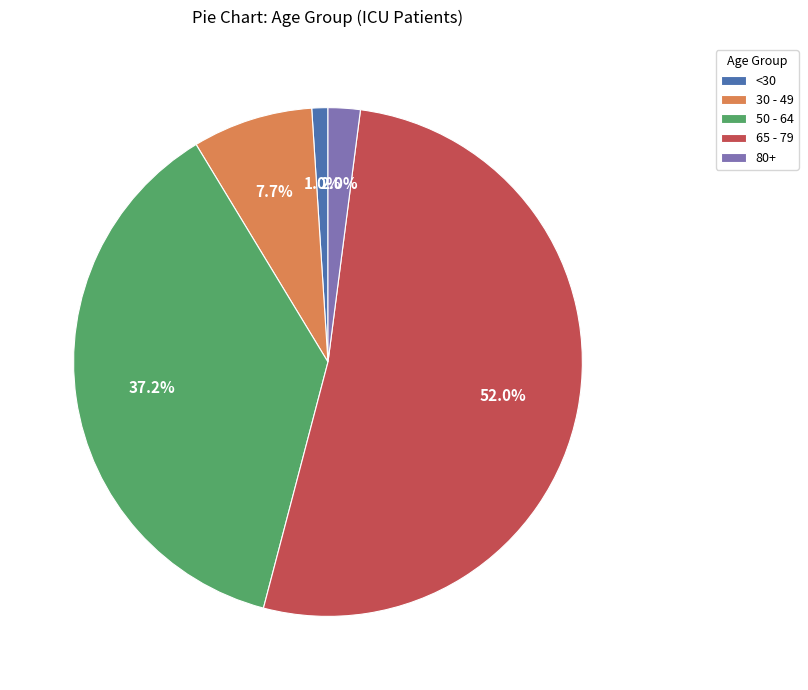

Which has a higher value, 65 - 79 or 30 - 49?

65 - 79